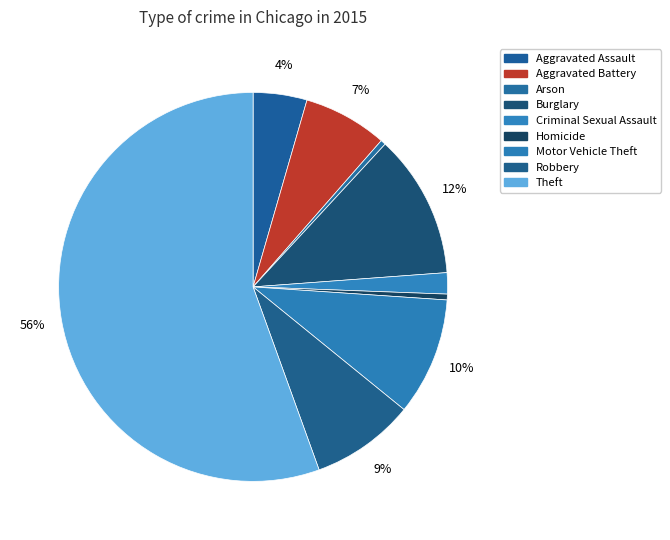

What is the smallest slice in the pie chart?

Arson